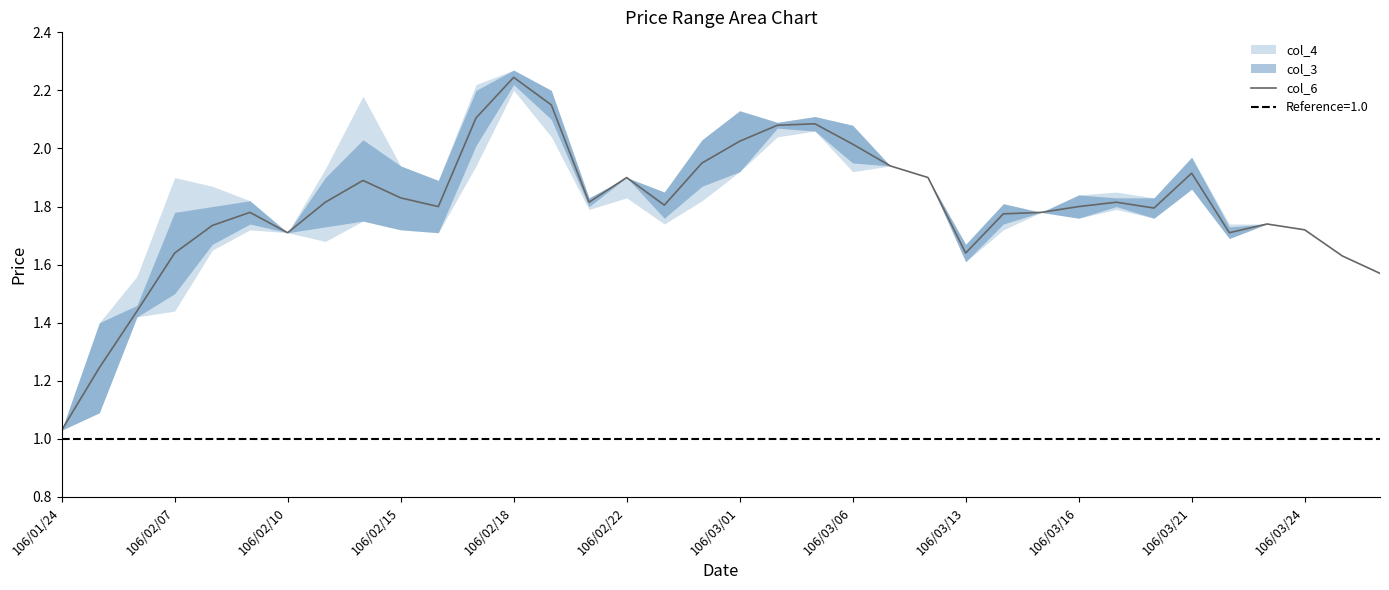

True or false: col_6 has a value of 2.8 at 106/02/15.

False